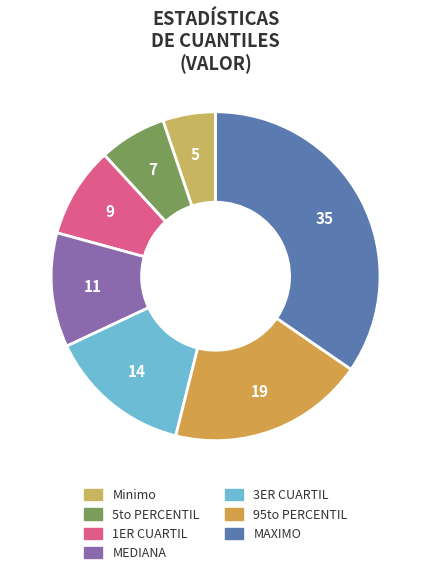

How many segments does this pie chart have?

7